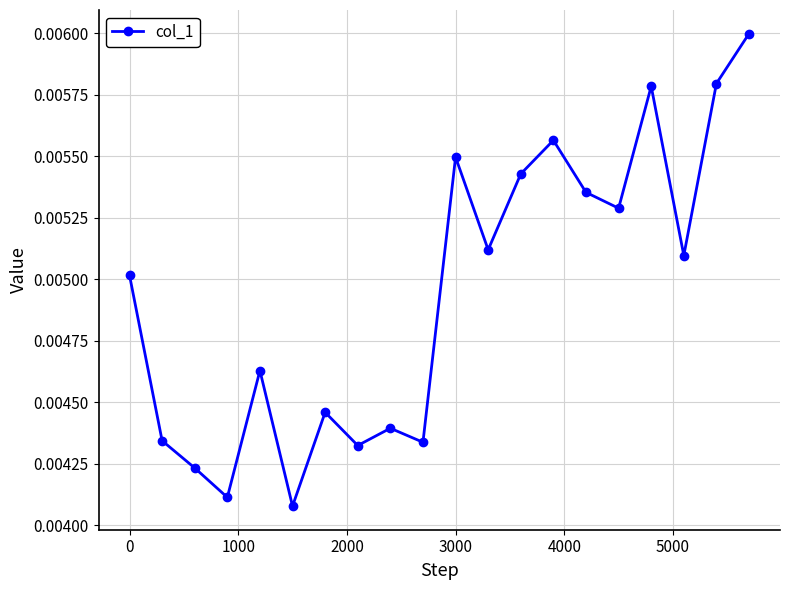

How many points are lower than both their immediate neighbors (excluding endpoints)?

7